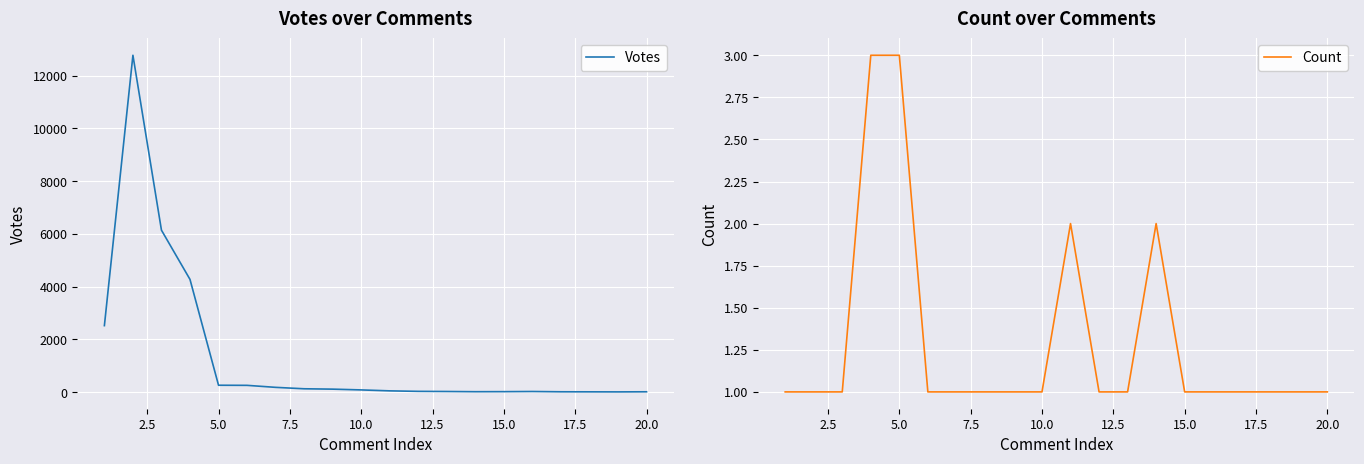

How many data points in Count are above 1?

4